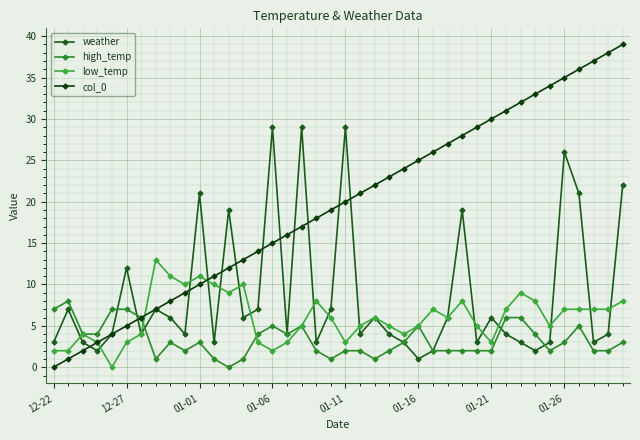

What is the value of the low_temp point at the 6th from the left?

3